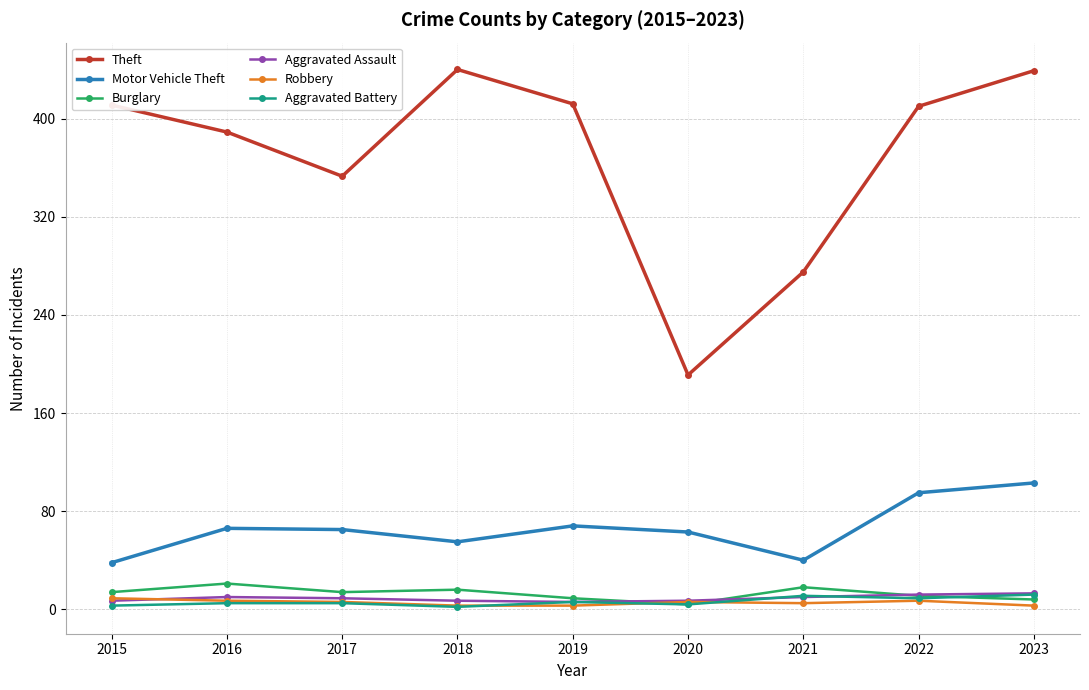

What is the value of the Aggravated Battery point at the 1st from the left?

3